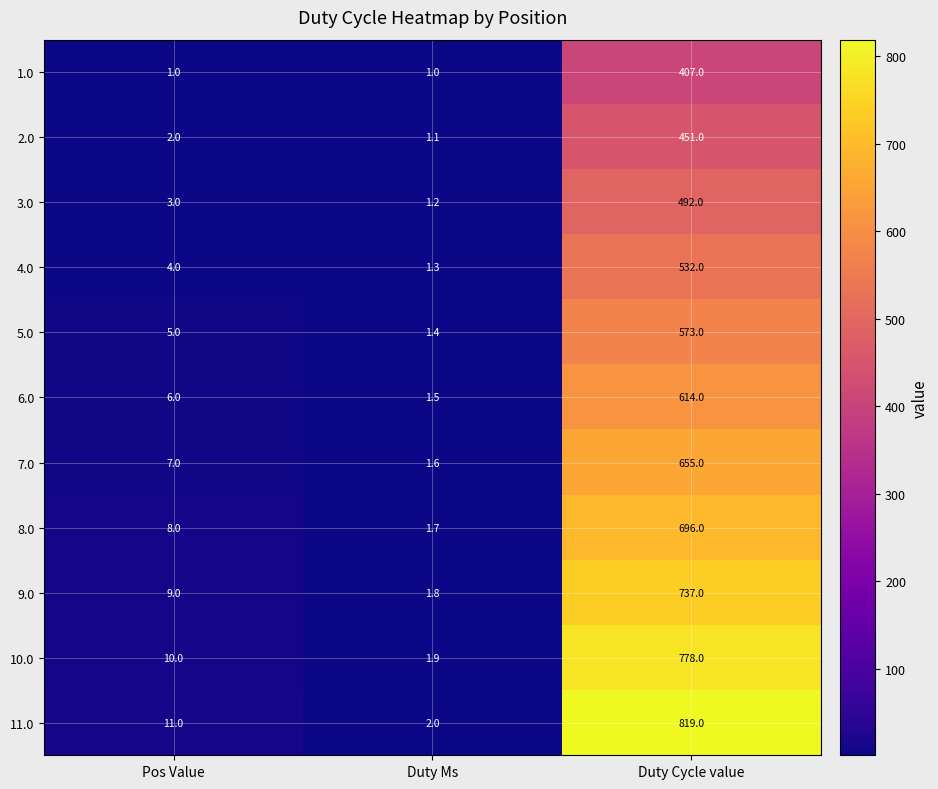

How many series are shown in this chart?

11